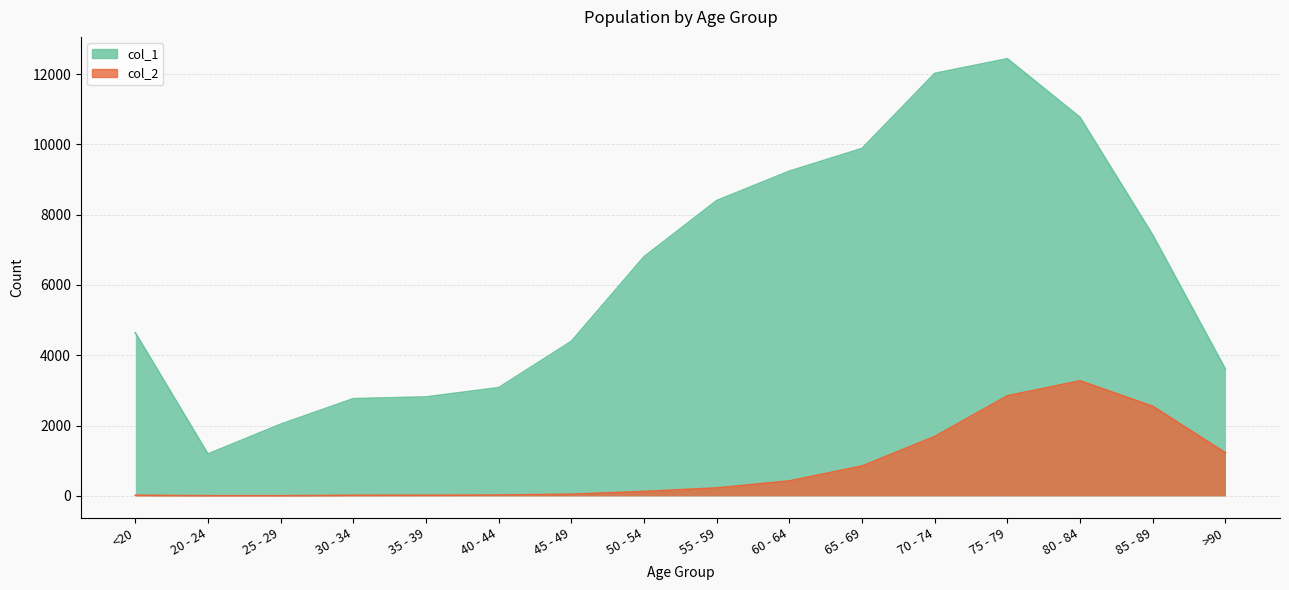

How many categories are shown in the chart?

16